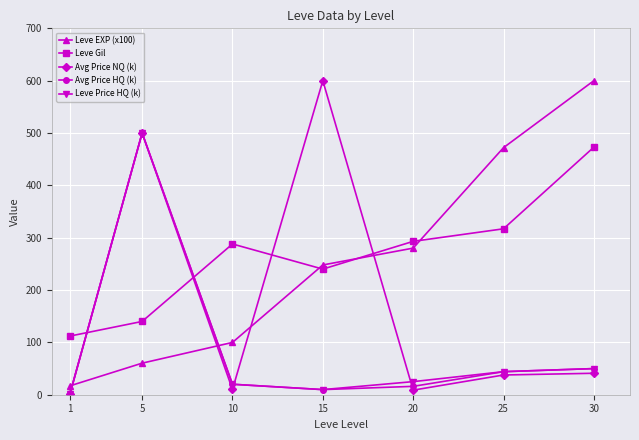

Between 10 and 15, which series saw the biggest shift?

Avg Price NQ (k)